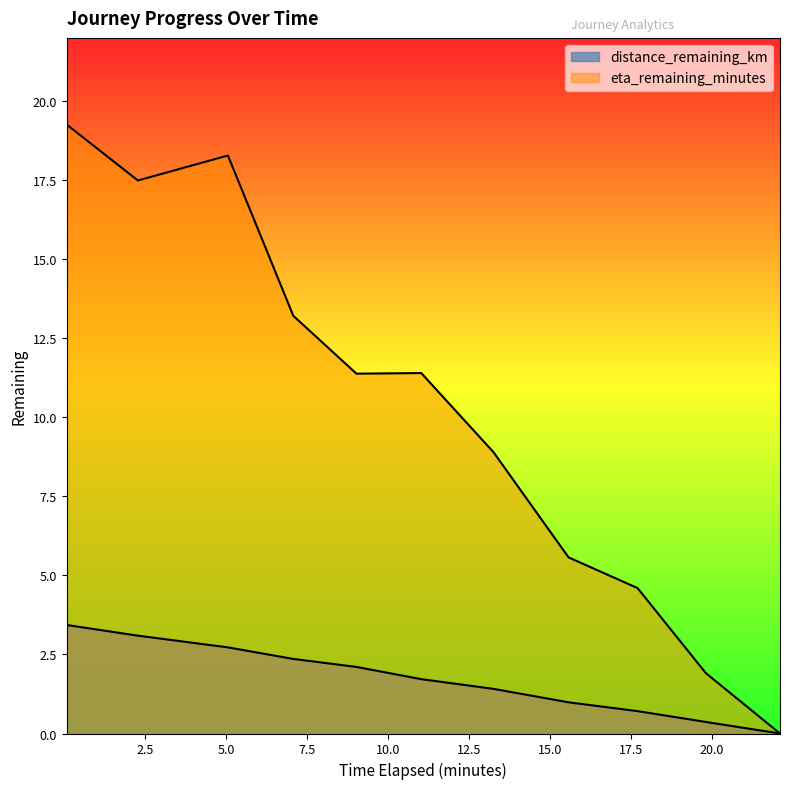

At which label is eta_remaining_minutes closest to 9?

13.25